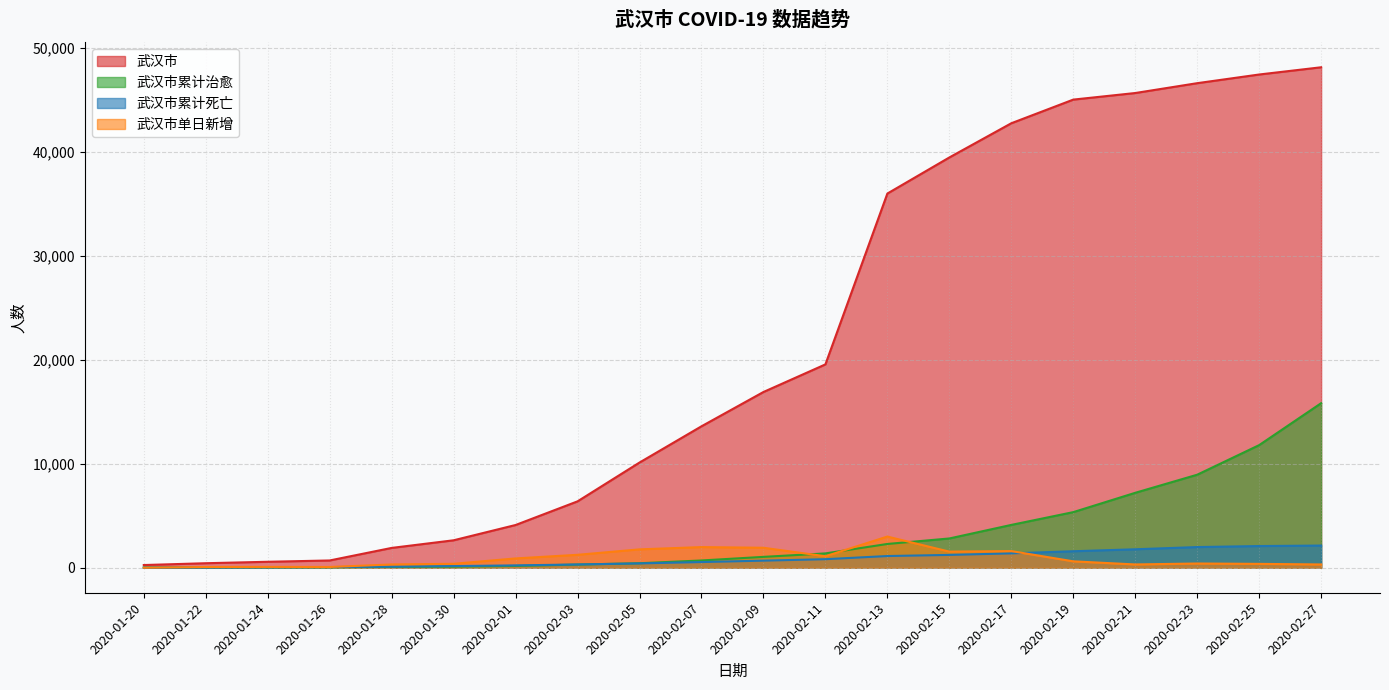

Reading right to left, what are all the values shown in this chart?

武汉市: 2020-02-27=48137	2020-02-25=47441	2020-02-23=46607	2020-02-21=45660	2020-02-19=45027	2020-02-17=42752	2020-02-15=39462	2020-02-13=35991	2020-02-11=19558	2020-02-09=16902	2020-02-07=13603	2020-02-05=10117	2020-02-03=6384	2020-02-01=4109	2020-01-30=2639	2020-01-28=1905	2020-01-26=698	2020-01-24=572	2020-01-22=433	2020-01-20=258
武汉市累计治愈: 2020-02-27=15826	2020-02-25=11793	2020-02-23=8946	2020-02-21=7206	2020-02-19=5347	2020-02-17=4118	2020-02-15=2814	2020-02-13=2285	2020-02-11=1377	2020-02-09=1044	2020-02-07=698	2020-02-05=431	2020-02-03=303	2020-02-01=171	2020-01-30=103	2020-01-28=75	2020-01-26=42	2020-01-24=32	2020-01-22=31	2020-01-20=25
武汉市累计死亡: 2020-02-27=2132	2020-02-25=2085	2020-02-23=1987	2020-02-21=1774	2020-02-19=1585	2020-02-17=1381	2020-02-15=1233	2020-02-13=1124	2020-02-11=820	2020-02-09=681	2020-02-07=545	2020-02-05=414	2020-02-03=313	2020-02-01=224	2020-01-30=159	2020-01-28=104	2020-01-26=63	2020-01-24=38	2020-01-22=17	2020-01-20=6
武汉市单日新增: 2020-02-27=313	2020-02-25=370	2020-02-23=406	2020-02-21=314	2020-02-19=615	2020-02-17=1600	2020-02-15=1548	2020-02-13=2997	2020-02-11=1104	2020-02-09=1920	2020-02-07=1985	2020-02-05=1766	2020-02-03=1242	2020-02-01=894	2020-01-30=378	2020-01-28=315	2020-01-26=70	2020-01-24=77	2020-01-22=70	2020-01-20=0